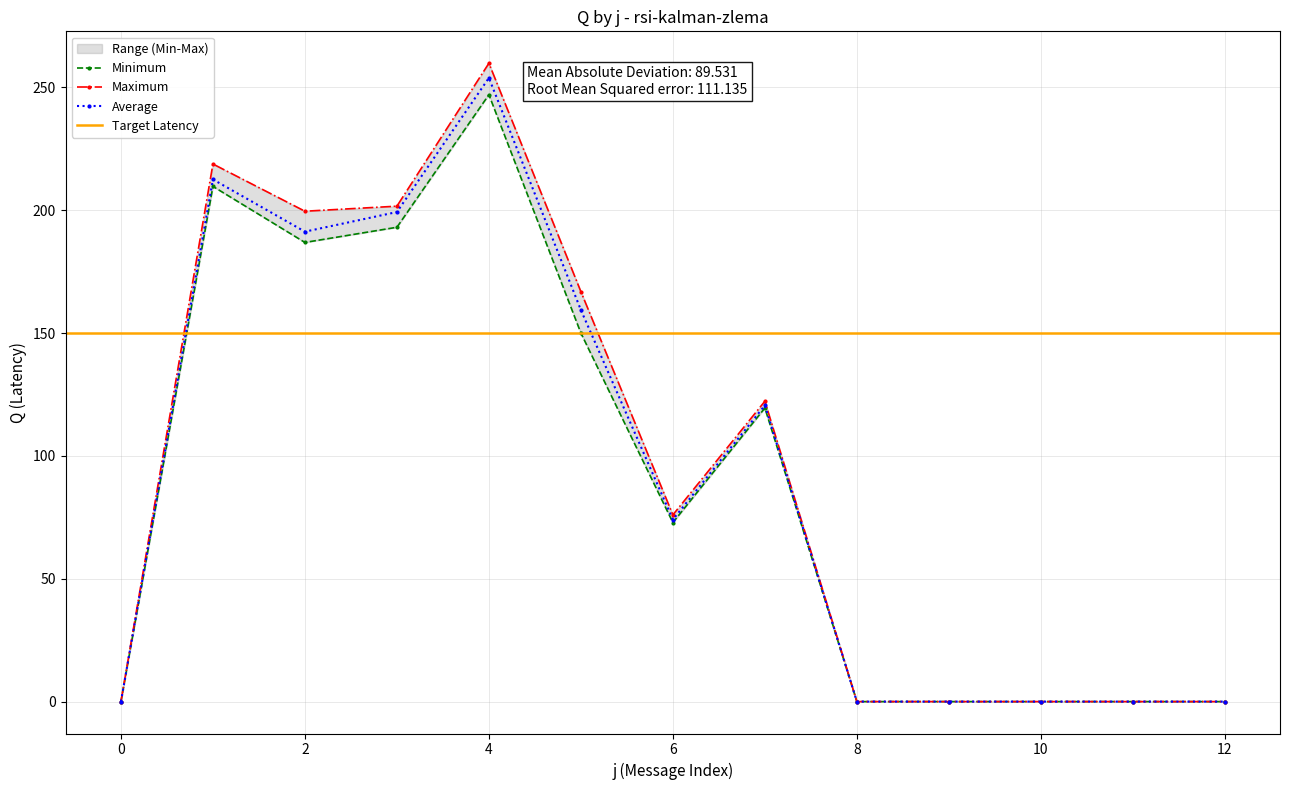

Where does the Q_s3 series first go above 76?

1